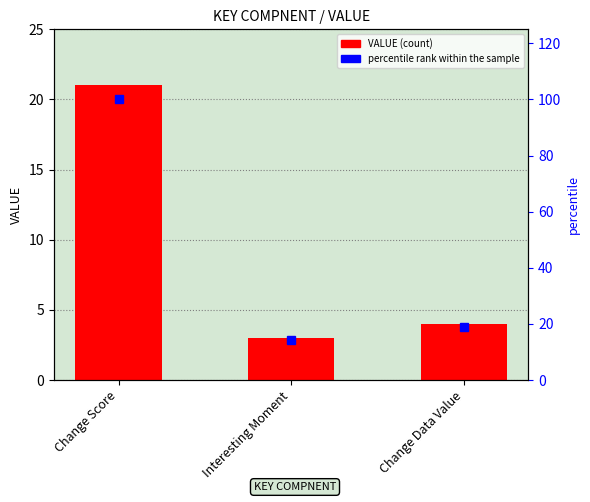

What is the value of the VALUE bar at the 3rd from the left?

4.0